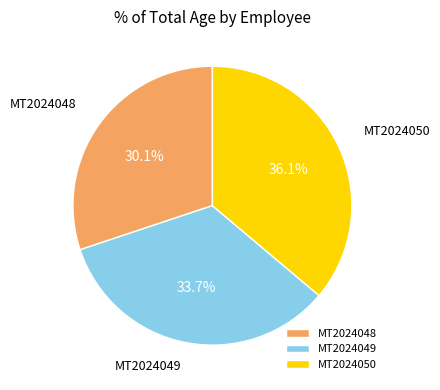

Does any single category account for the majority?

No